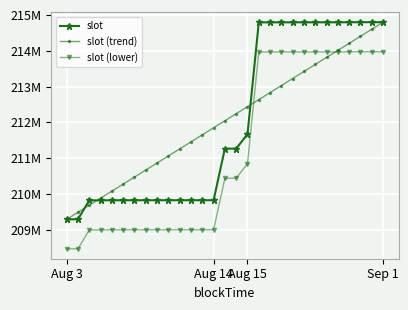

Does the chart have visible grid lines?

Yes